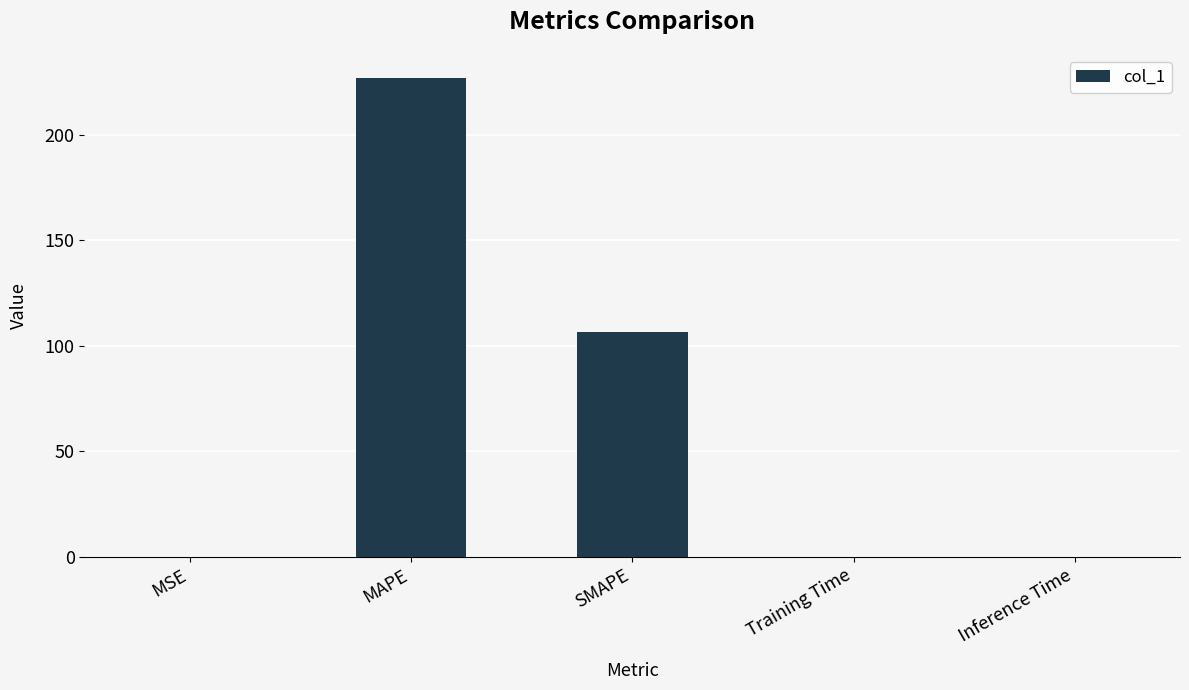

What is the maximum value shown in the chart?

226.9